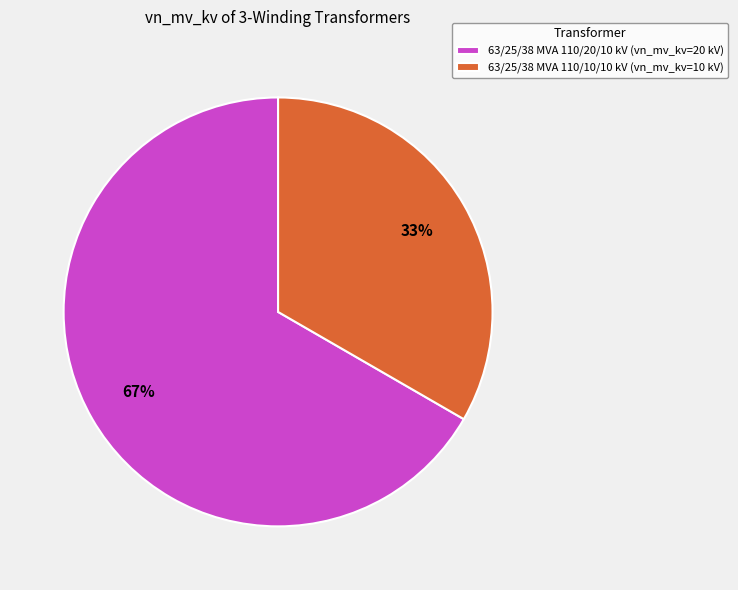

To the nearest percent, what percentage of the pie is 63/25/38 MVA 110/10/10 kV?

33%